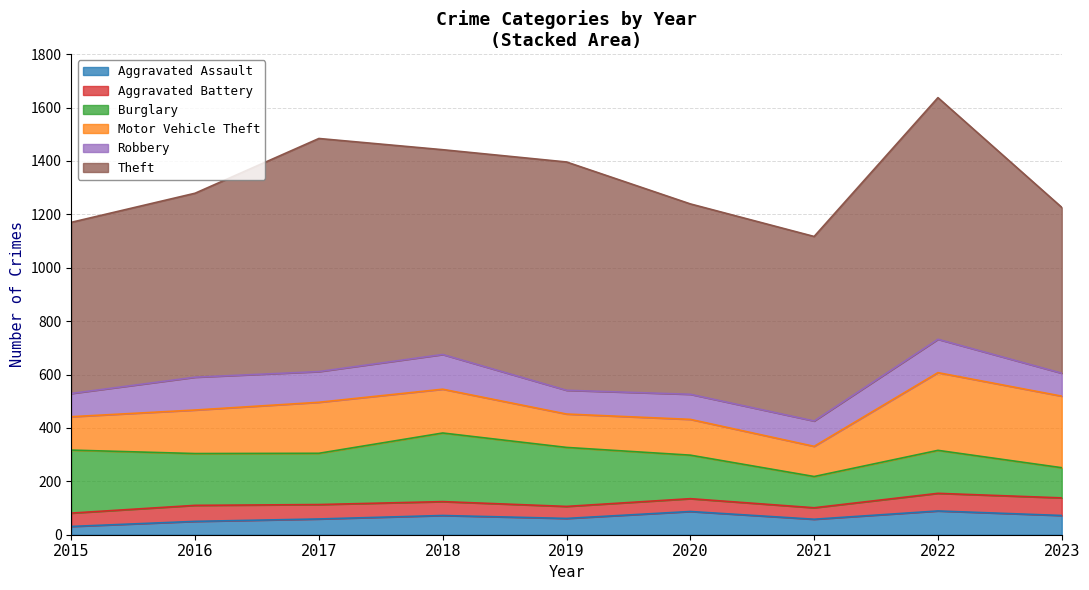

What is the value of the Aggravated Battery point at the 7th from the left?

43